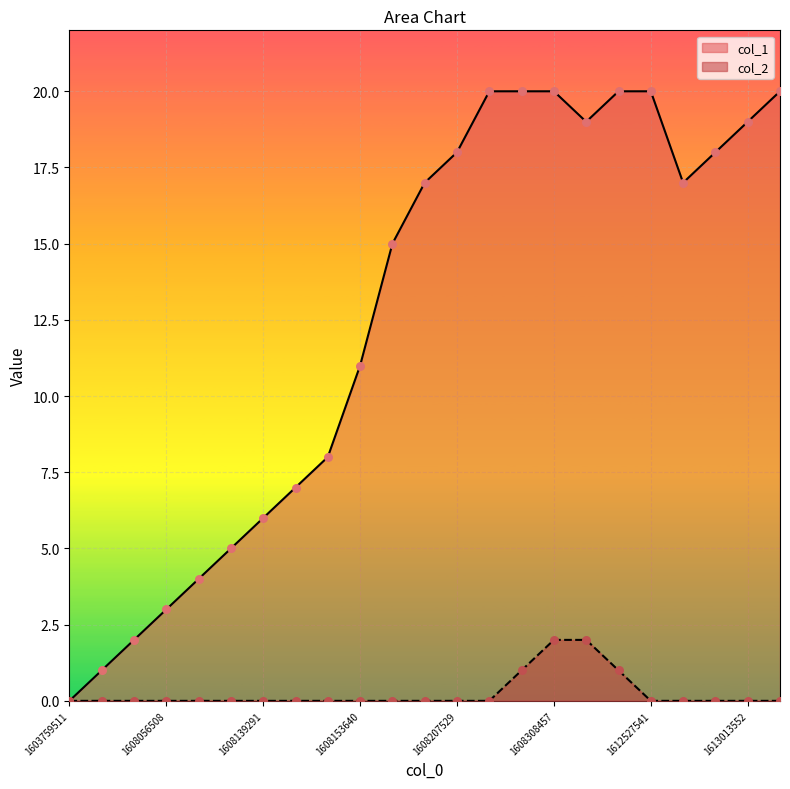

What is the total value across all series at 22?

20